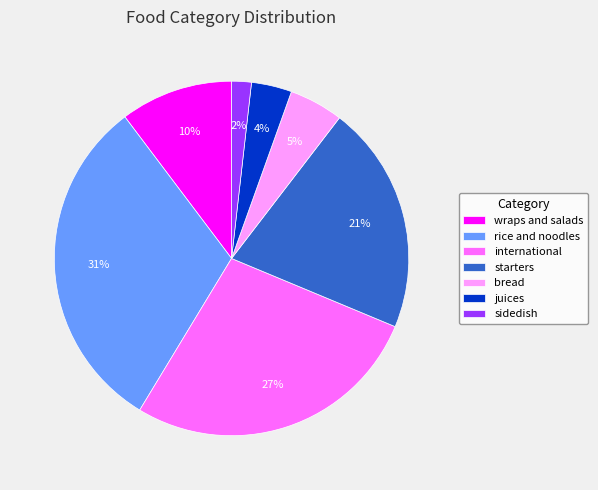

To the nearest percent, what is the difference between the largest and smallest slice percentages?

29%